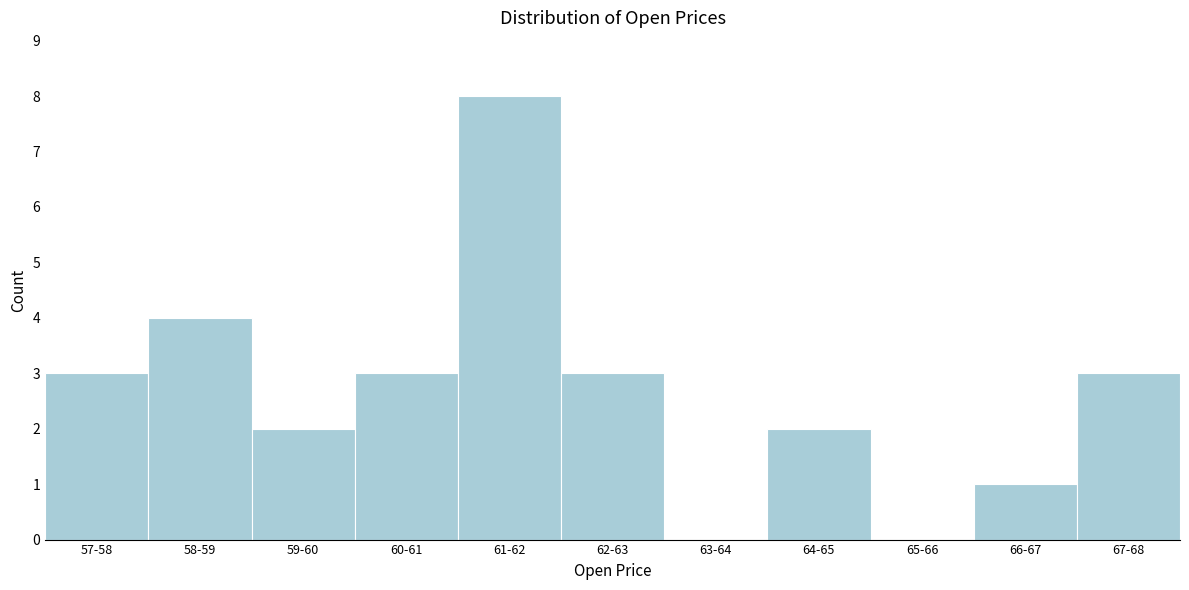

Reading left to right, extract all data points from this chart.

57-58=3	58-59=4	59-60=2	60-61=3	61-62=8	62-63=3	63-64=0	64-65=2	65-66=0	66-67=1	67-68=3